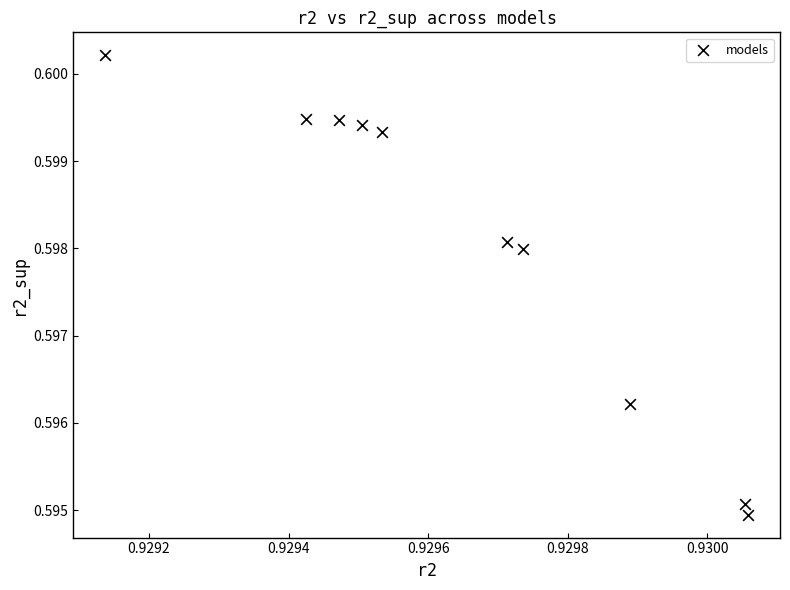

What is the average X value?

0.9